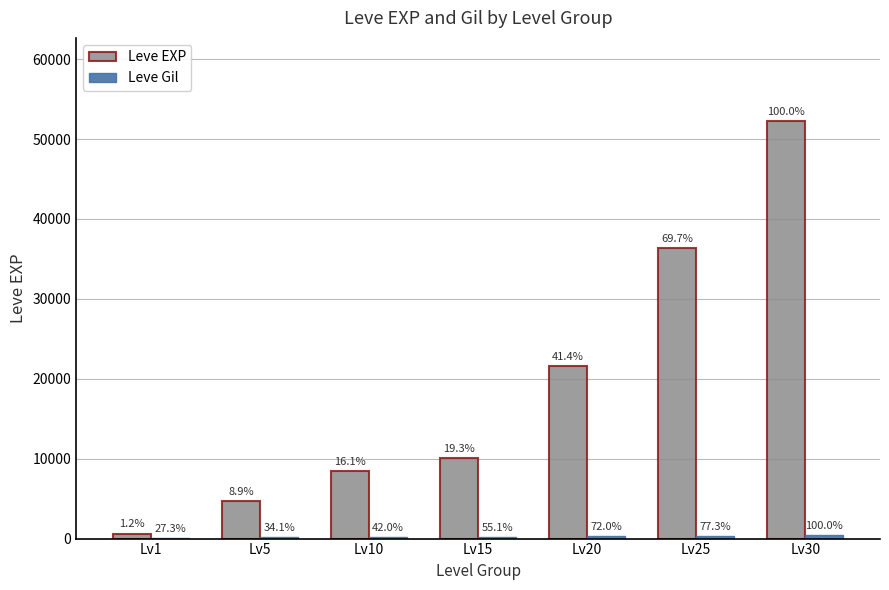

Does the chart contain stacked bars?

No